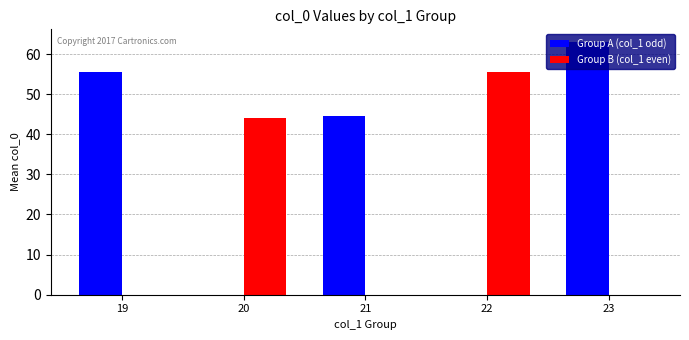

Which series has the largest range (max minus min)?

Group A (col_1 odd)